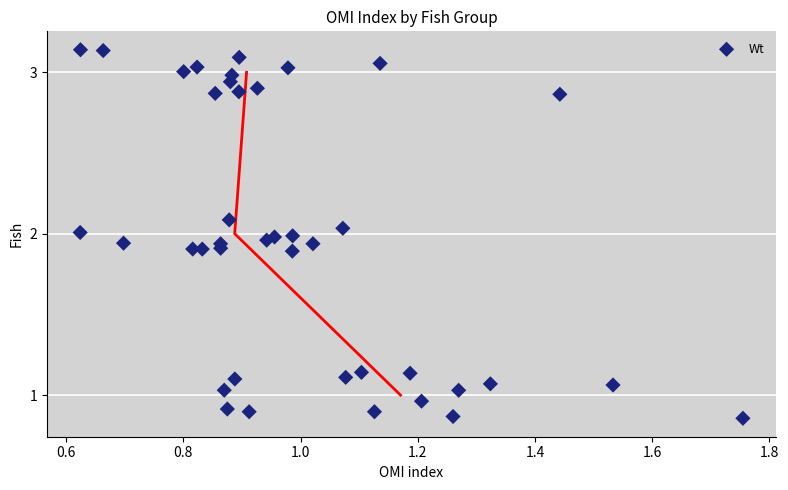

What is the range of Y values (max minus min)?

2.3